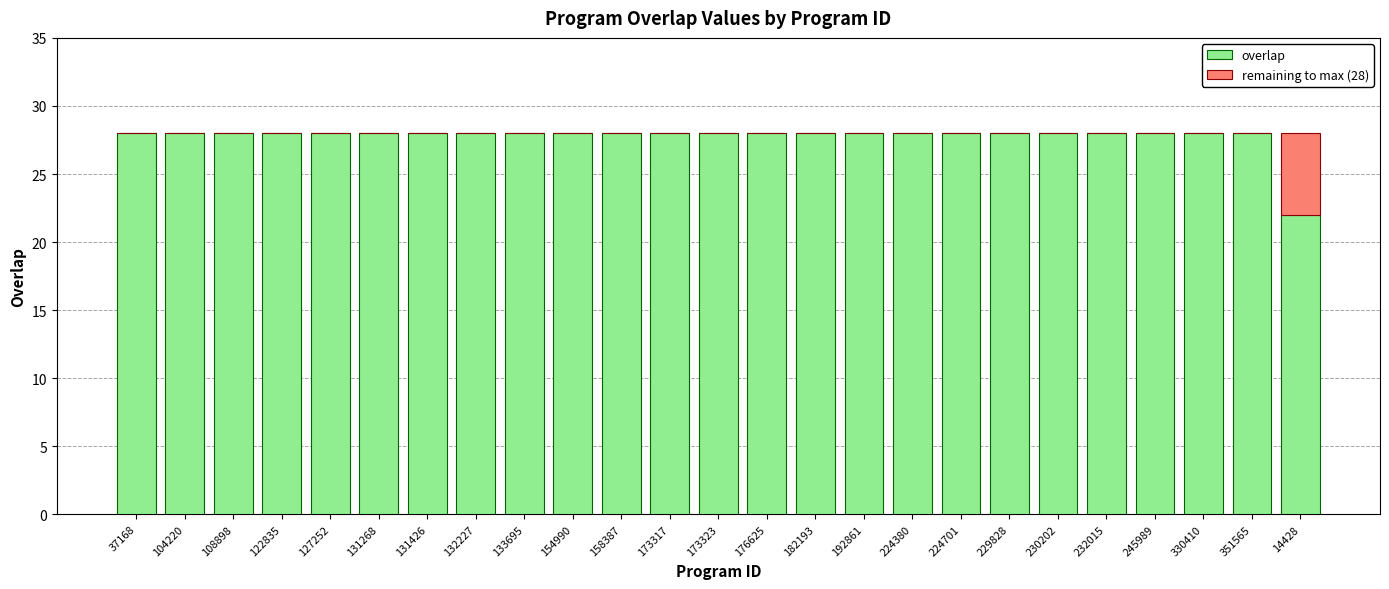

What is the sum of the overlap values at 192861 and 14428?

50